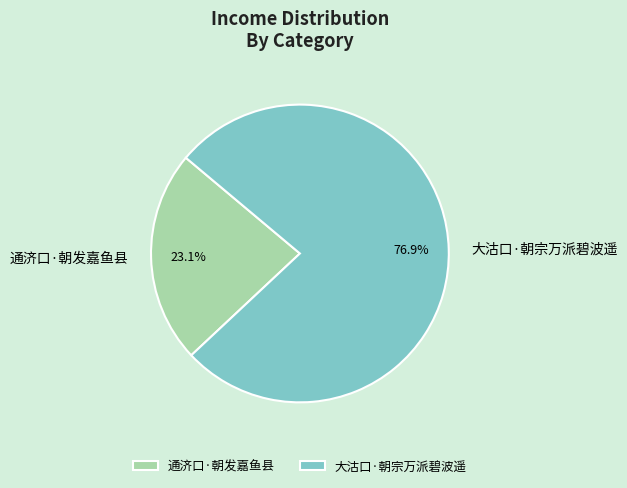

Which has a higher value, 通济口·朝发嘉鱼县 or 大沽口·朝宗万派碧波遥?

大沽口·朝宗万派碧波遥